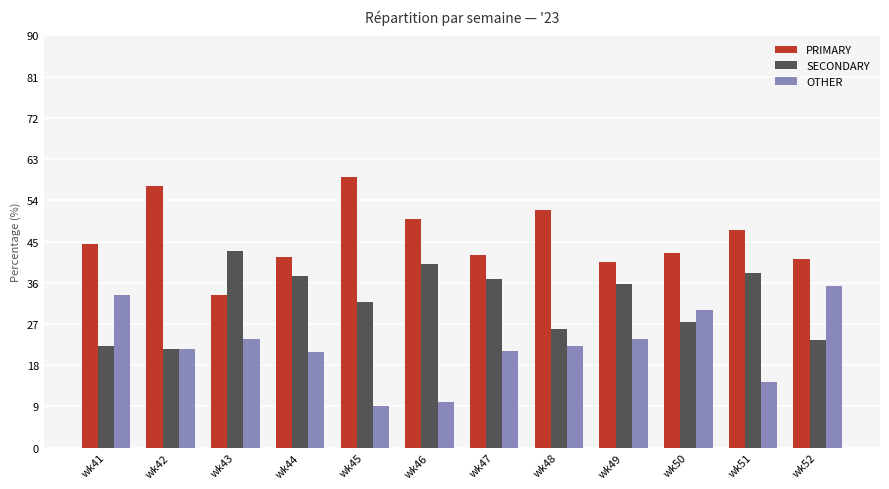

Is the value of SECONDARY at wk42 greater than the value of PRIMARY at wk52?

No